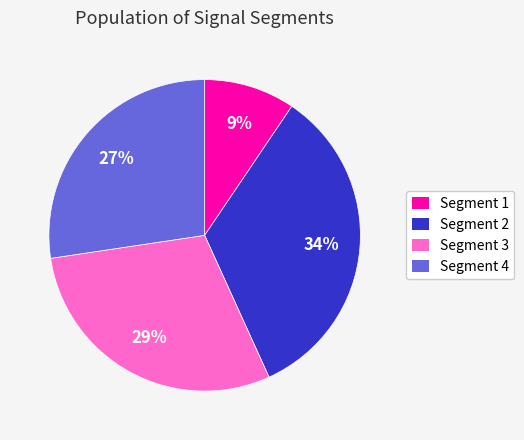

Do Segment 3 and Segment 1 together represent more than half of the pie?

No